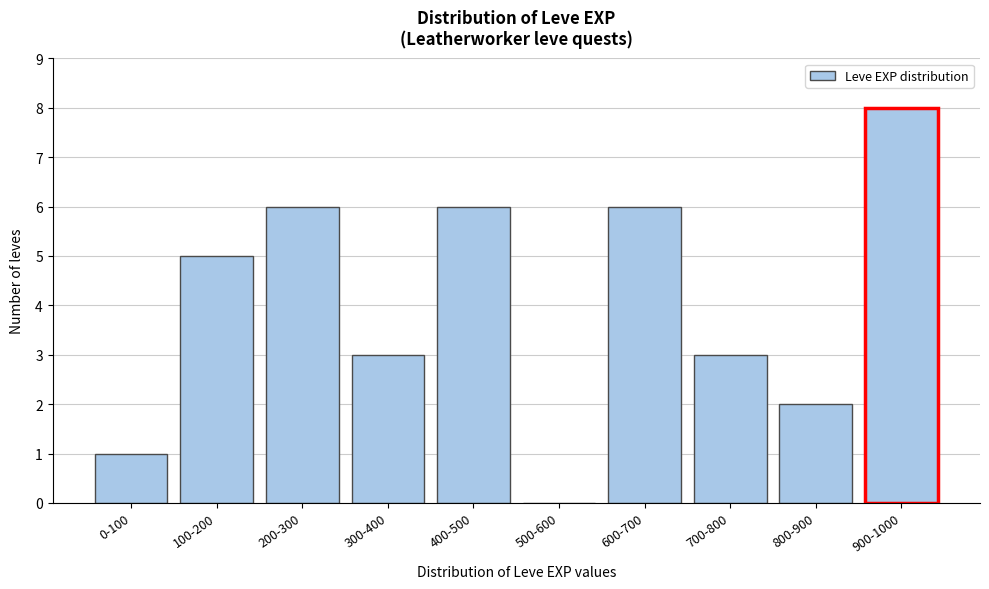

Reading right to left, what are all the values shown in this chart?

900-1000=8	800-900=2	700-800=3	600-700=6	500-600=0	400-500=6	300-400=3	200-300=6	100-200=5	0-100=1